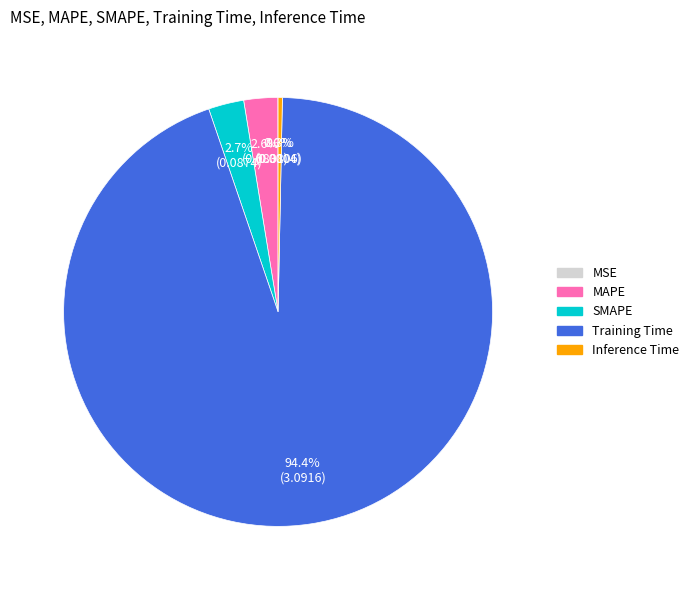

To the nearest percent, what portion does SMAPE represent?

3%